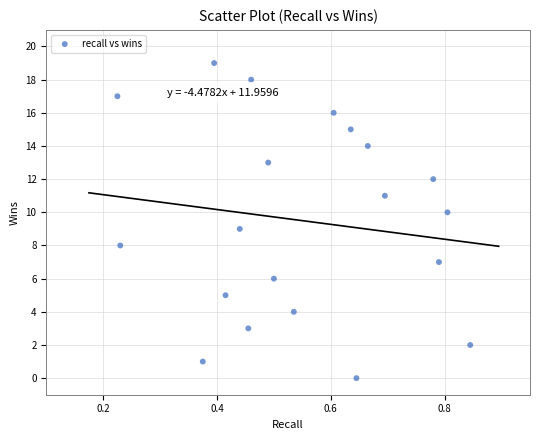

What is the range of Y values (max minus min)?

19